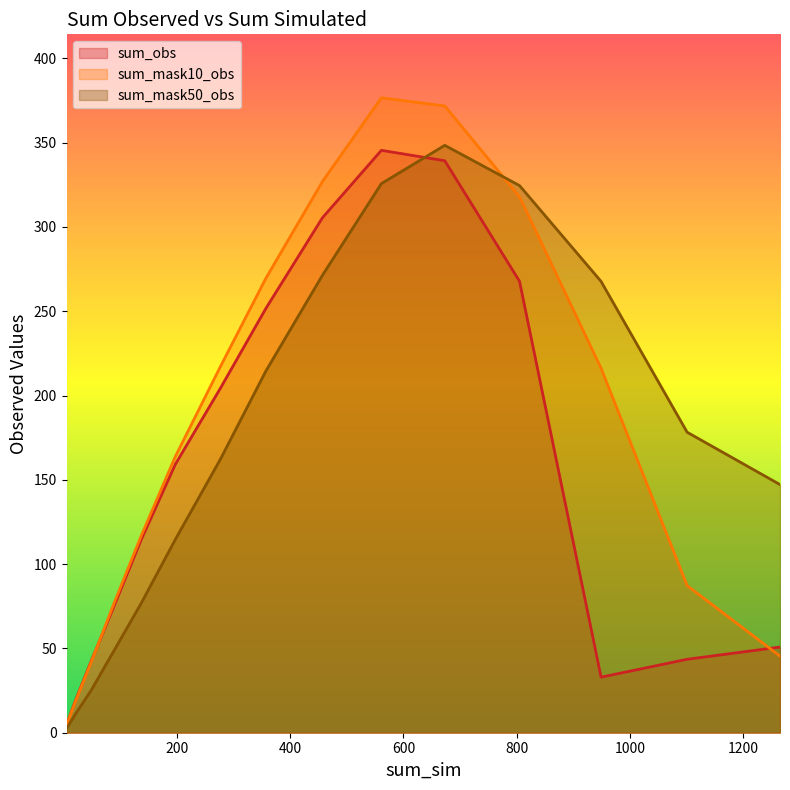

Which series ends up on top after the final intersection of sum_obs and sum_mask50_obs?

sum_mask50_obs